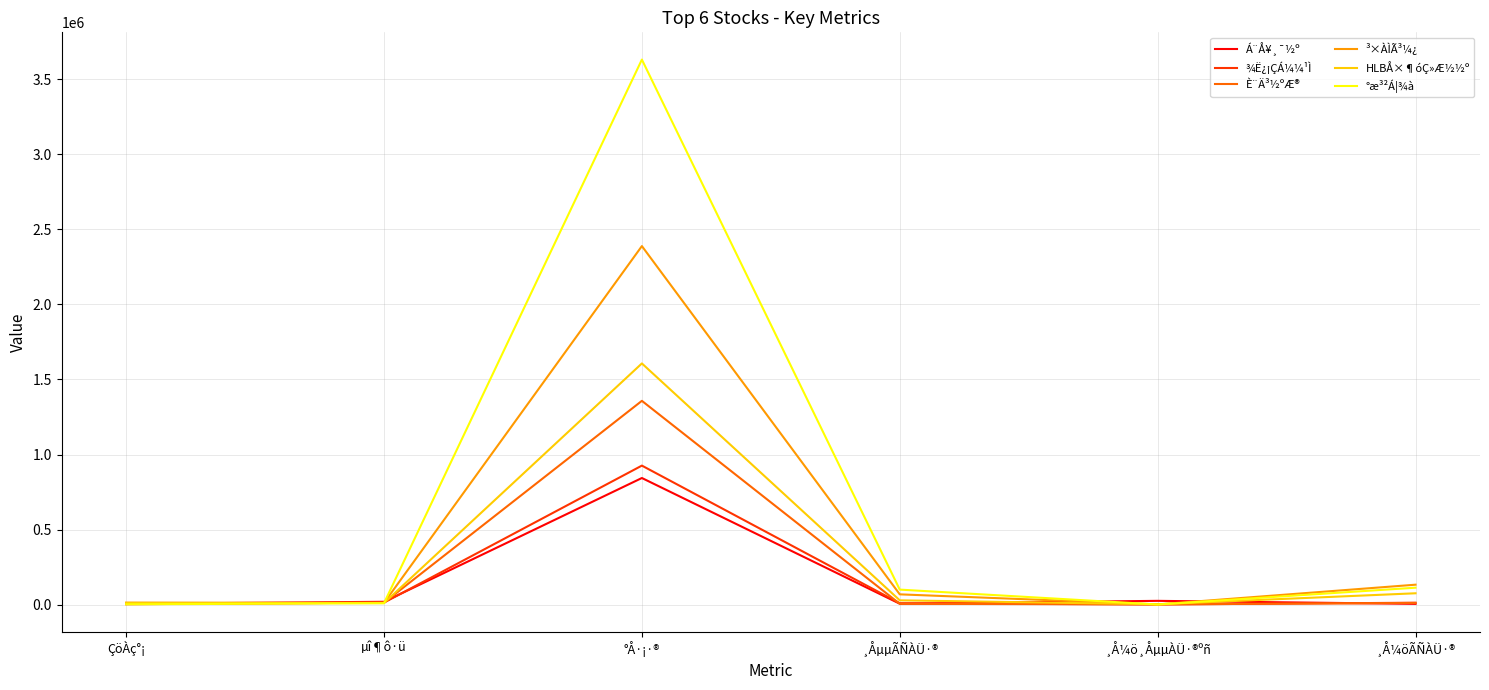

What is the difference between the highest and lowest values at °Å·¡·®?

2786565